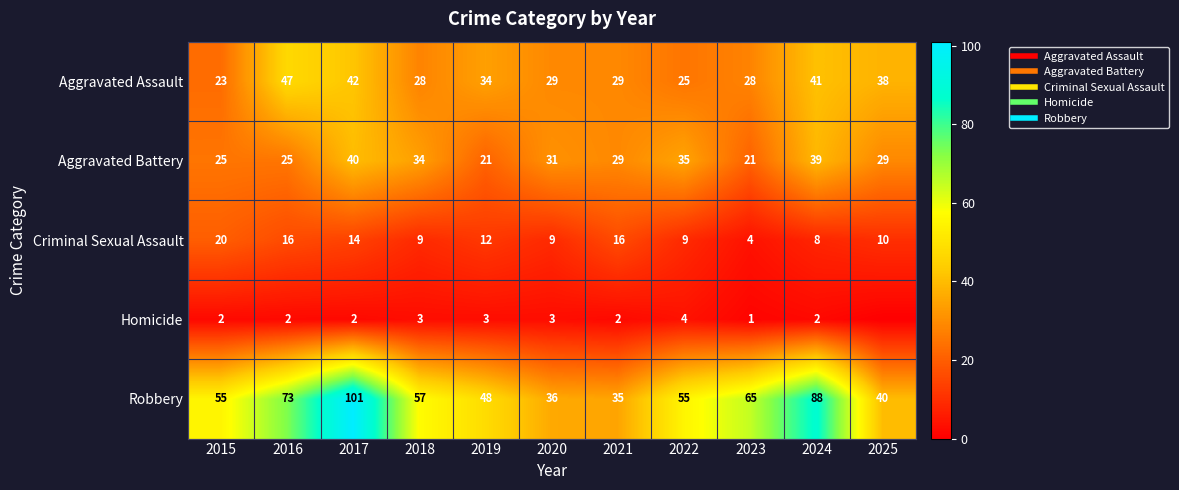

Rank the categories by Criminal Sexual Assault value from highest to lowest.

2015, 2016, 2021, 2017, 2019, 2025, 2018, 2020, 2022, 2024, 2023